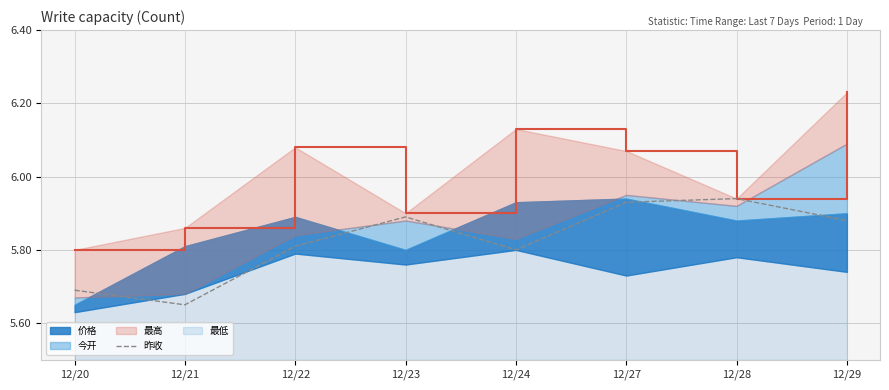

True or false: 昨收 has a value of 1.4 at 12/24.

False